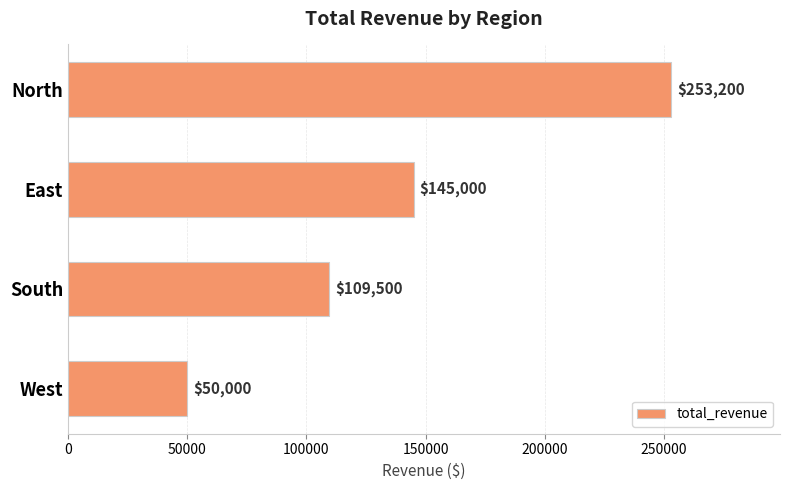

What is the average value?

139425